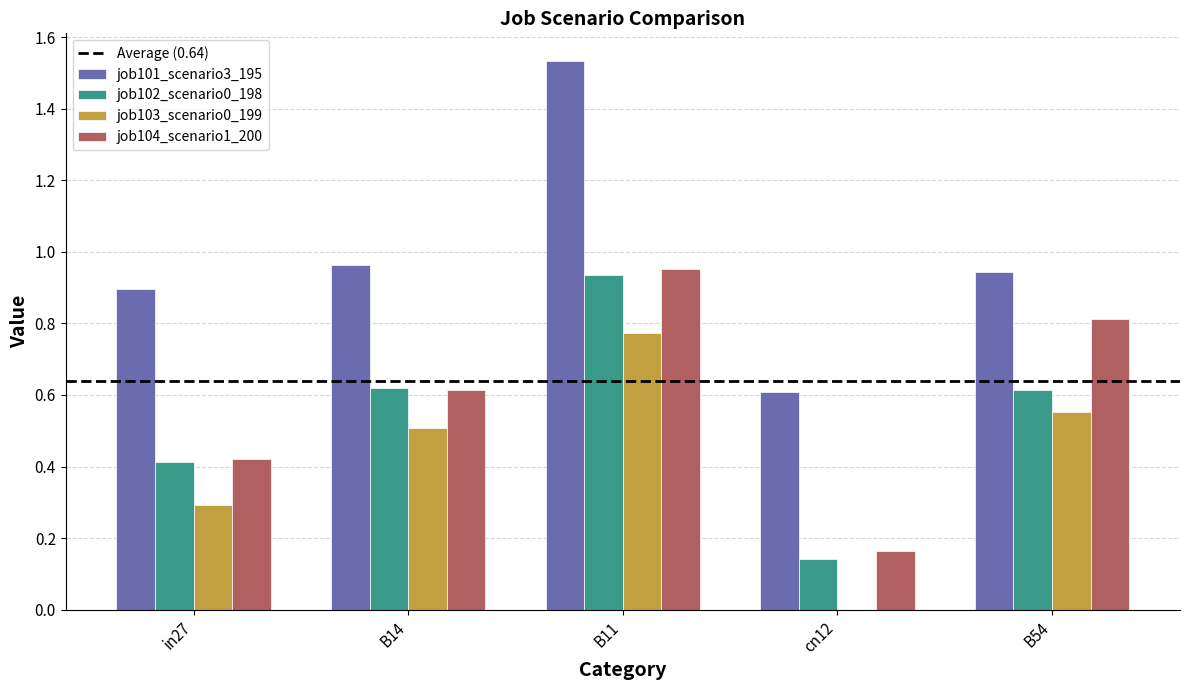

Which series changed the most between B14 and cn12?

job103_scenario0_199